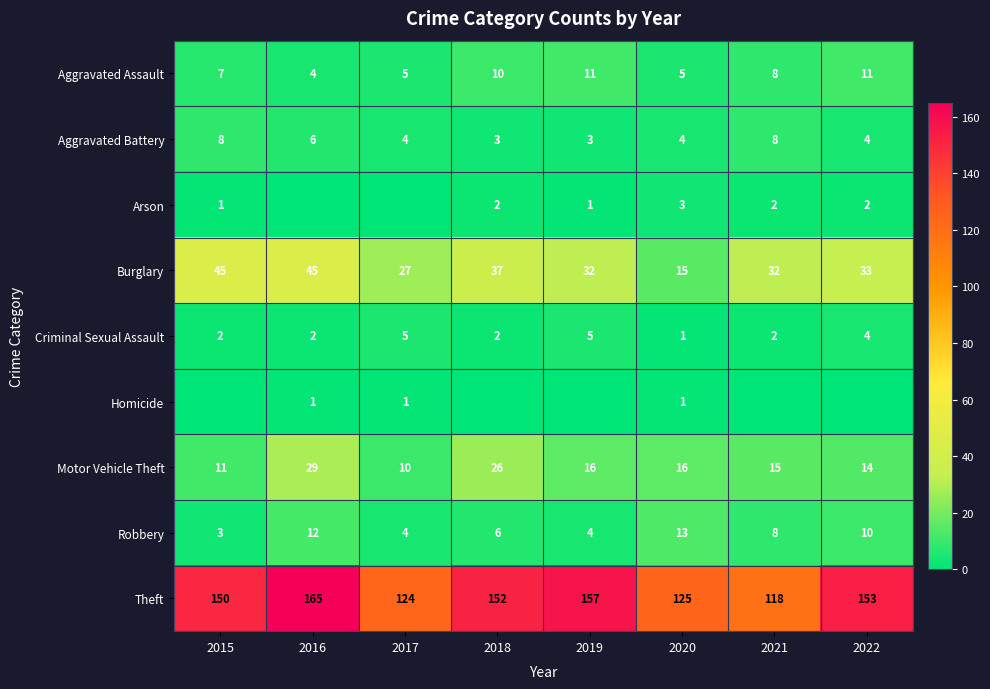

Rank the categories by Theft value from highest to lowest.

2016, 2019, 2022, 2018, 2015, 2020, 2017, 2021